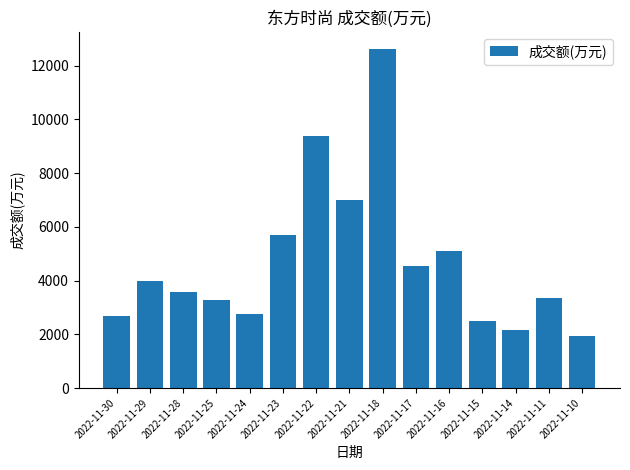

What is the difference between the maximum and second lowest values?

10476